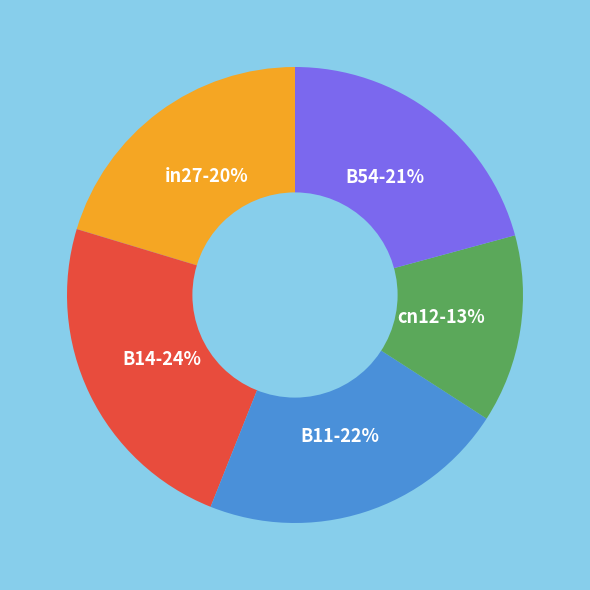

Is there any slice that represents more than half of the pie?

No